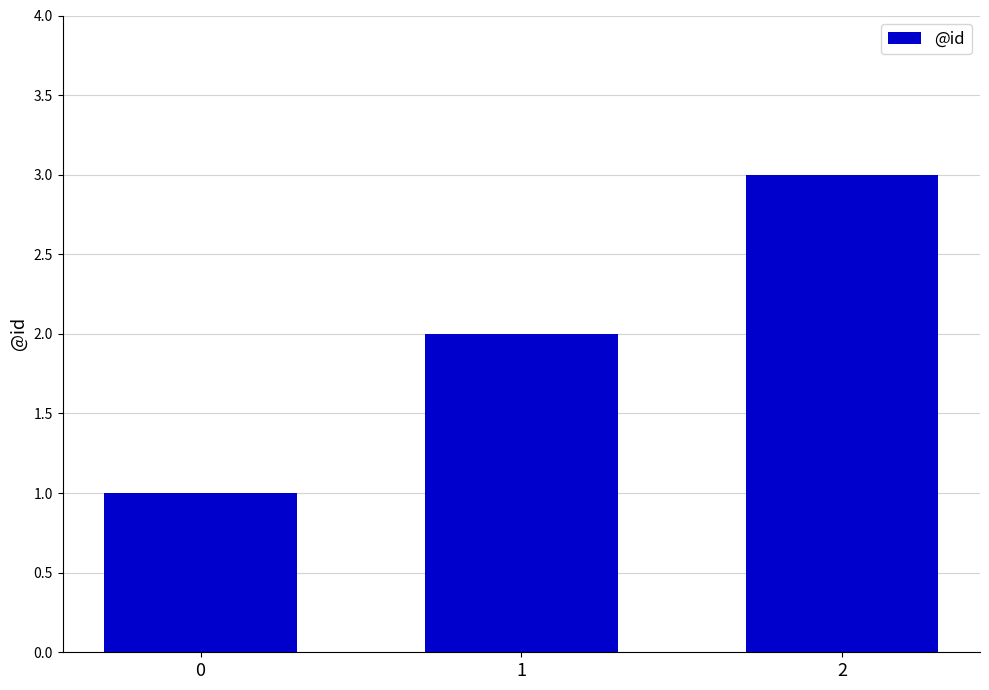

List the labels in order of value, smallest first.

0, 1, 2